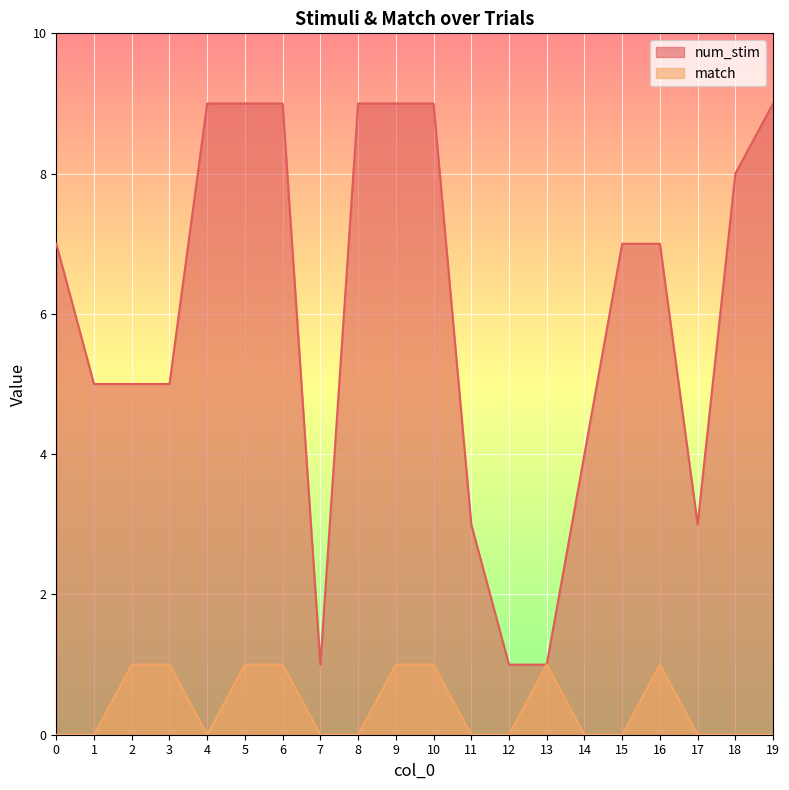

Reading left to right, transcribe all the data shown in this chart.

num_stim: 0=7	1=5	2=5	3=5	4=9	5=9	6=9	7=1	8=9	9=9	10=9	11=3	12=1	13=1	14=4	15=7	16=7	17=3	18=8	19=9
match: 0=0	1=0	2=1	3=1	4=0	5=1	6=1	7=0	8=0	9=1	10=1	11=0	12=0	13=1	14=0	15=0	16=1	17=0	18=0	19=0